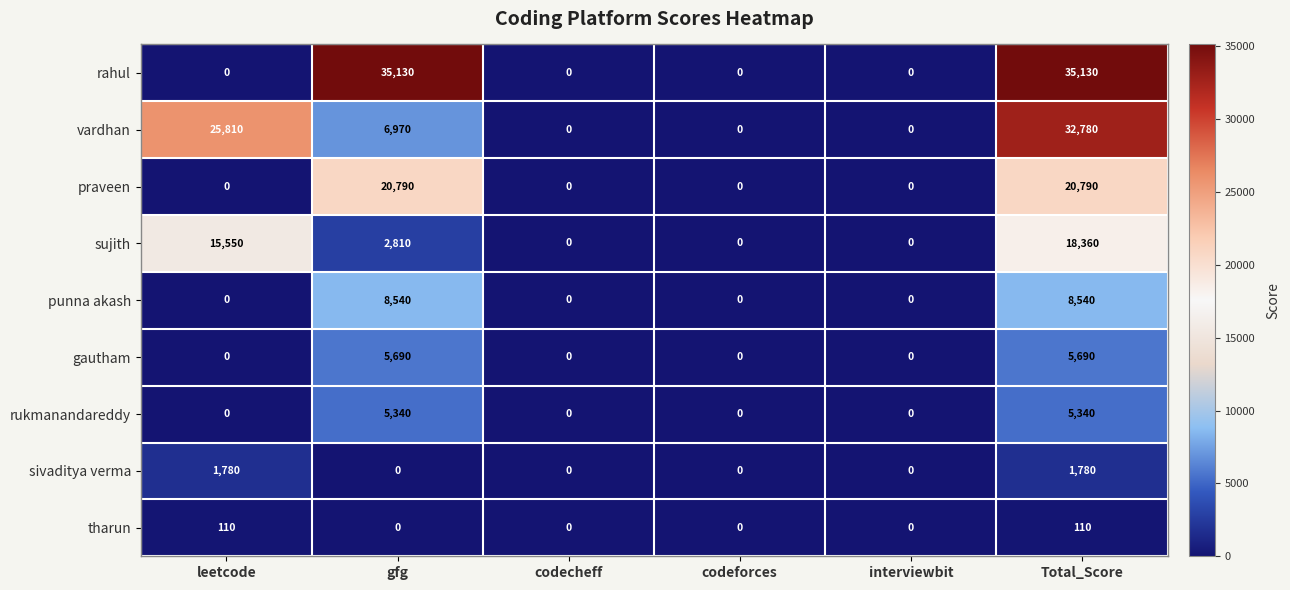

At how many categories does at least one series exceed 2745?

3